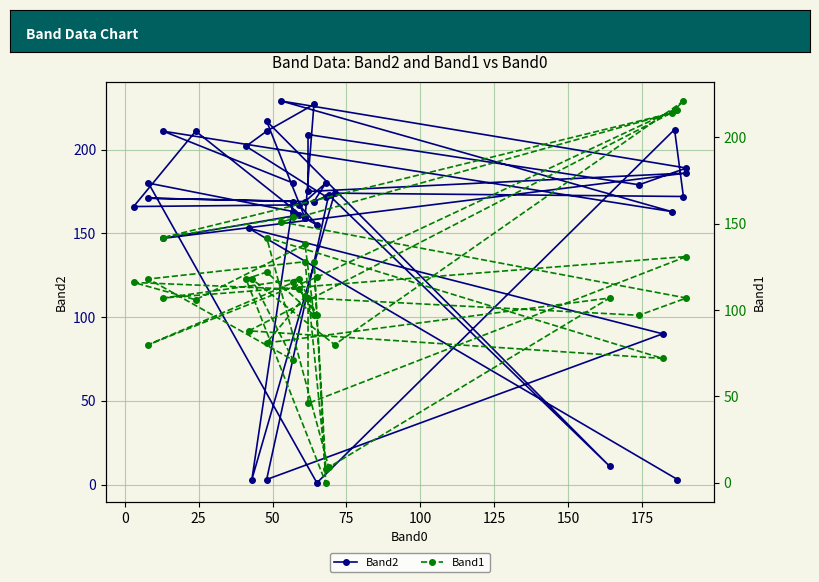

True or false: Band2 and Band1 cross at least once.

True